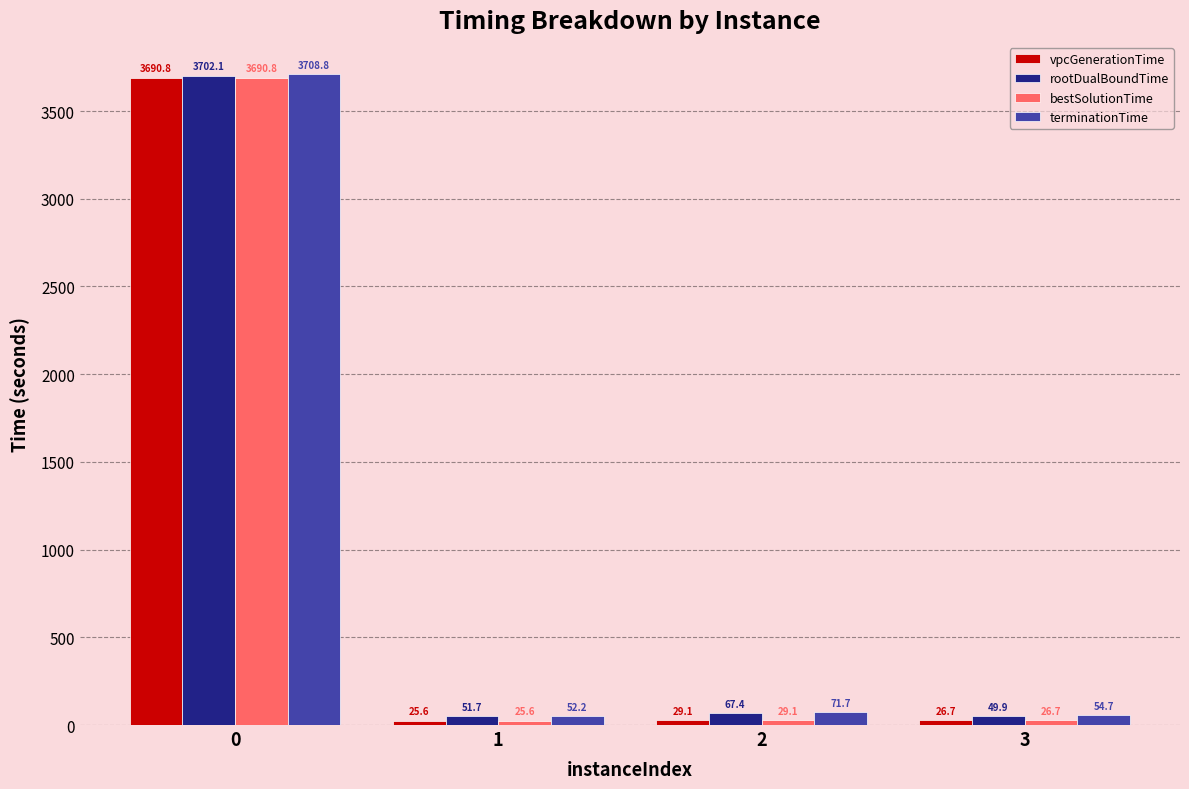

How many series are shown in this chart?

4